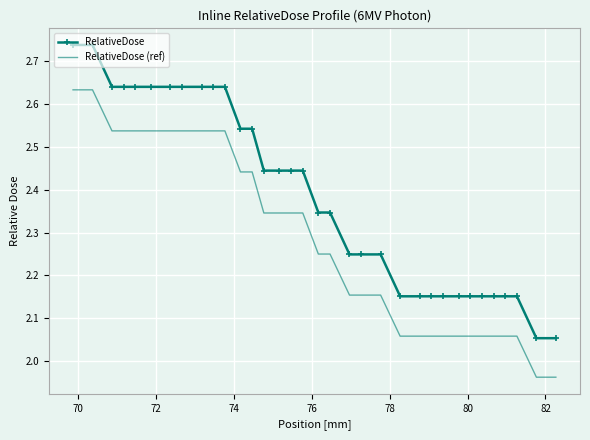

How many distinct data groups are displayed?

2